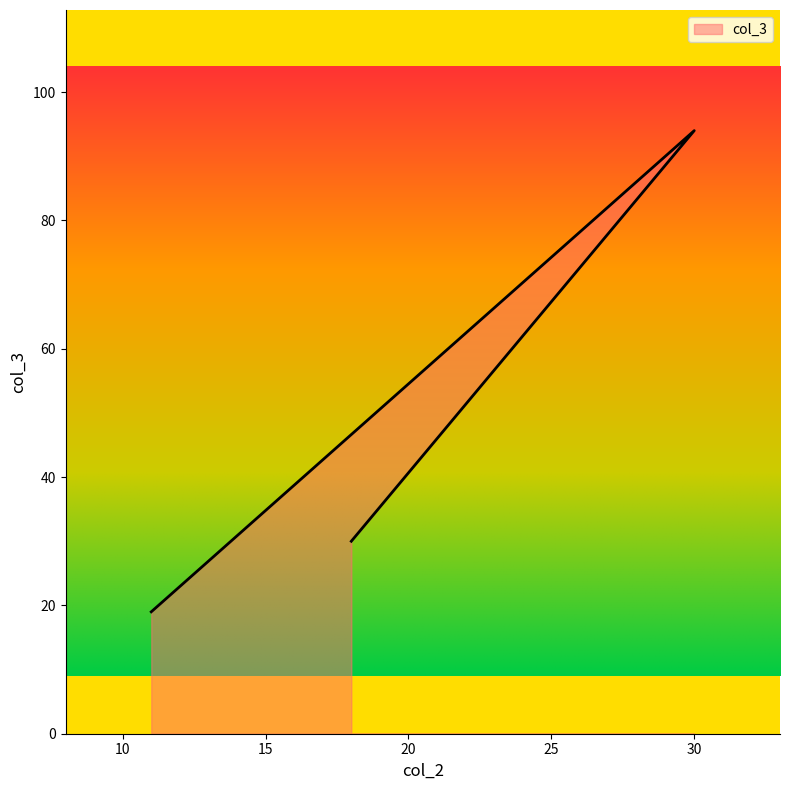

Read the value at 30, to the nearest 5.

95